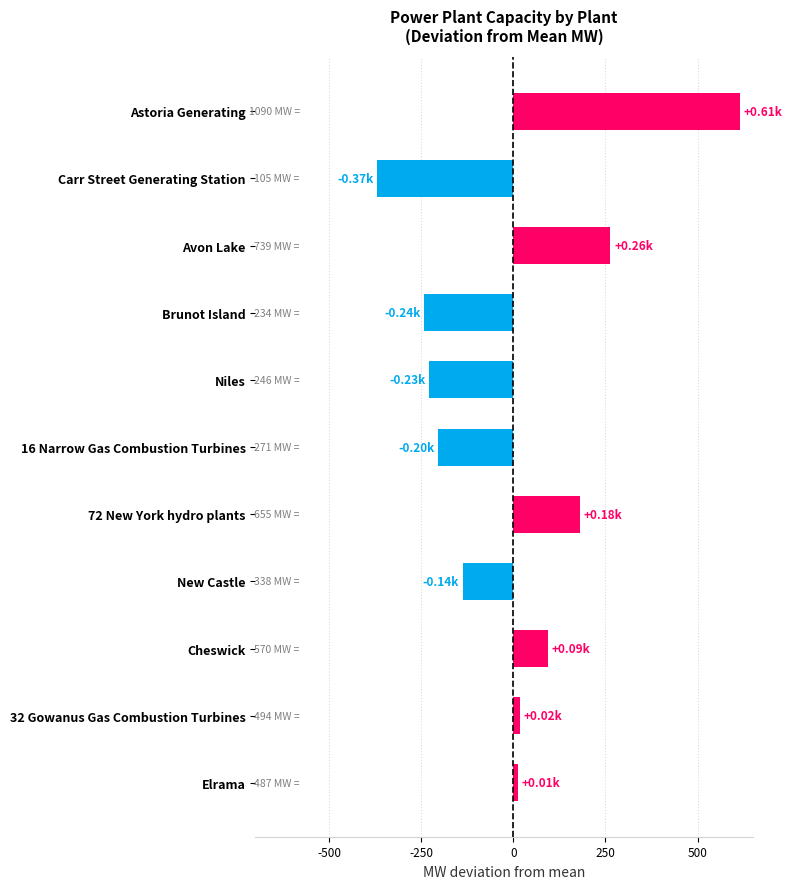

What is the difference between the second highest and minimum values?

634.0